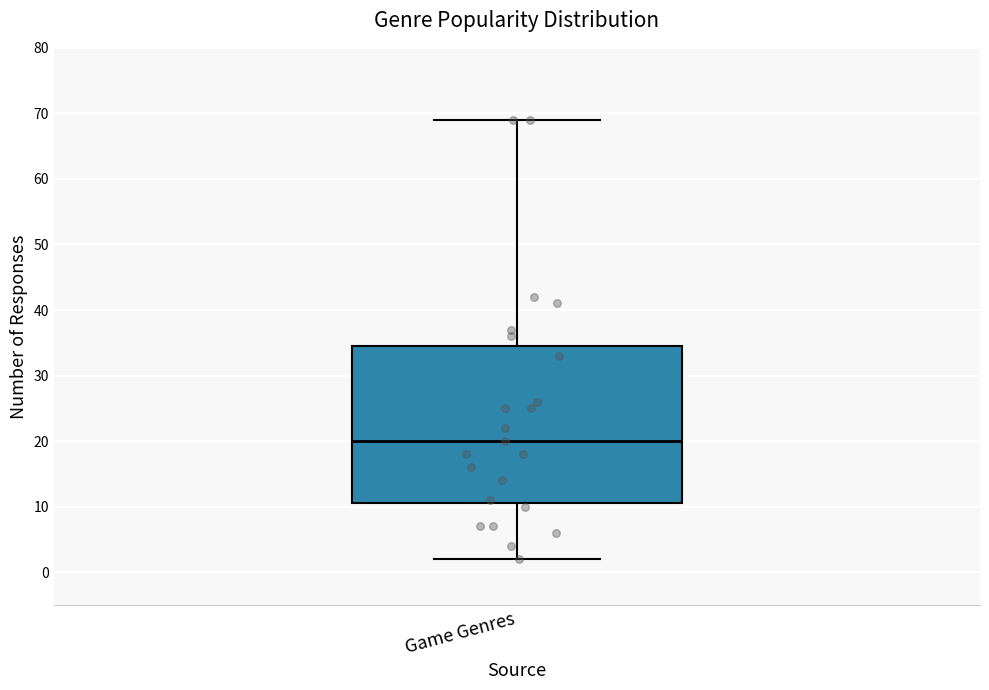

Read this box plot against the y-axis: the position of the median line, the range covered by the box, and the ends of both whiskers. The values are not printed on the chart, so give them approximately, as read against the axis.

median 20, box 11 to 35, whiskers 2 to 69